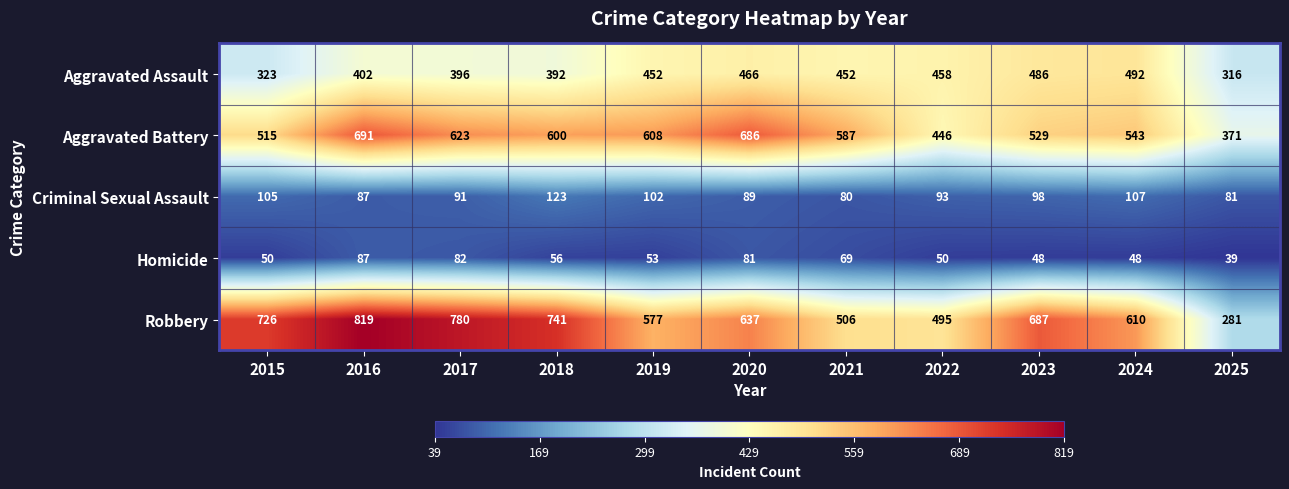

Is the value of Homicide at 2025 greater than the value of Robbery at 2016?

No